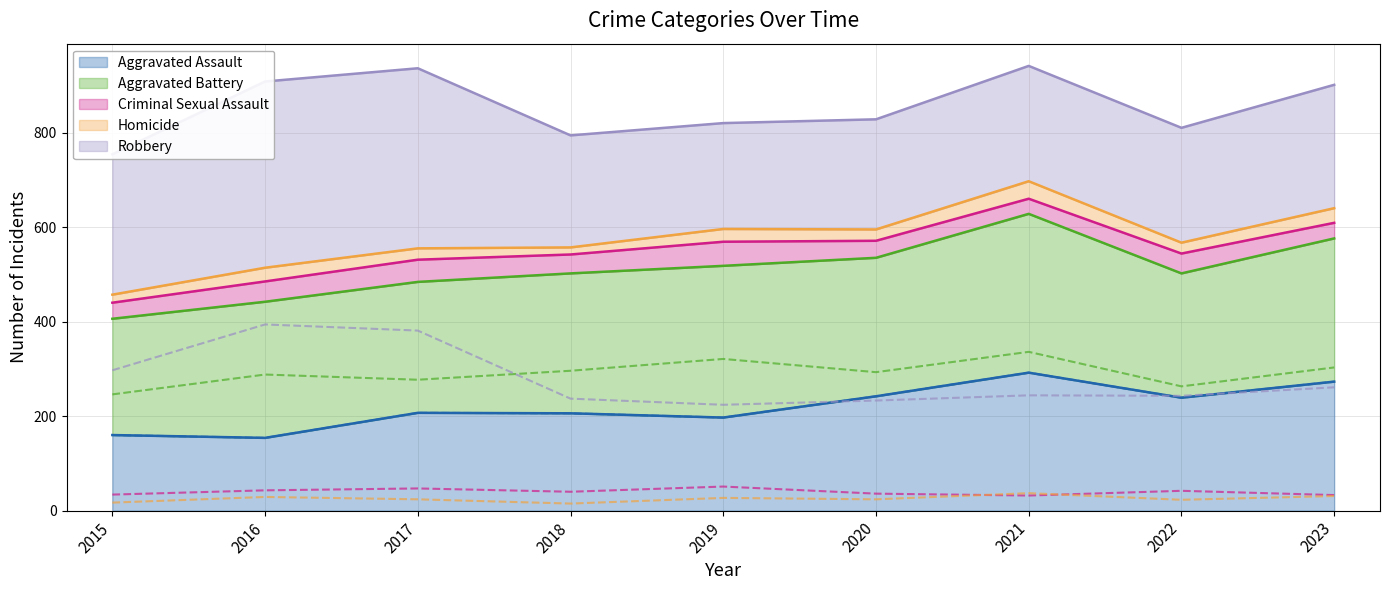

At which category is the sum across all series the highest?

2021